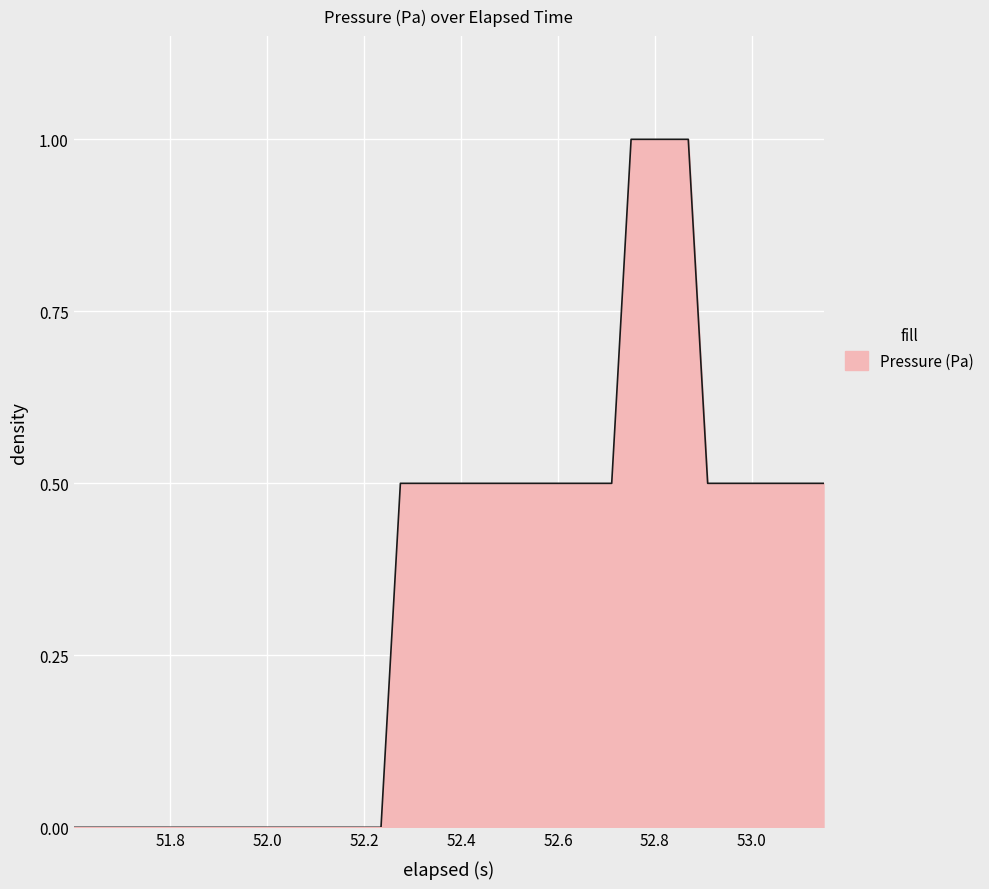

What is the greatest value displayed?

1.0